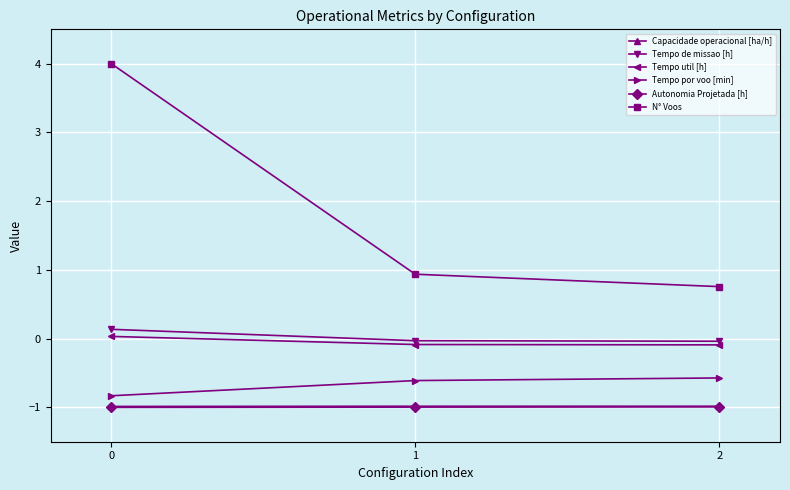

What are all the series names shown in the legend?

Capacidade operacional [ha/h], Tempo de missao [h], Tempo util [h], Tempo por voo [min], Autonomia Projetada [h], N° Voos